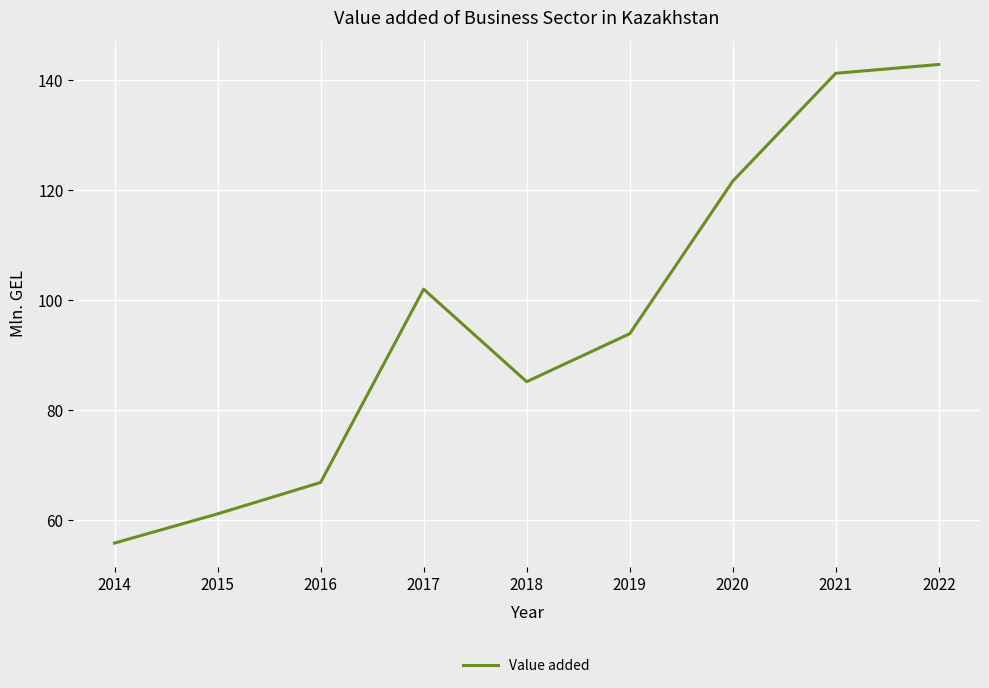

Which label corresponds to the largest value in the chart?

2022